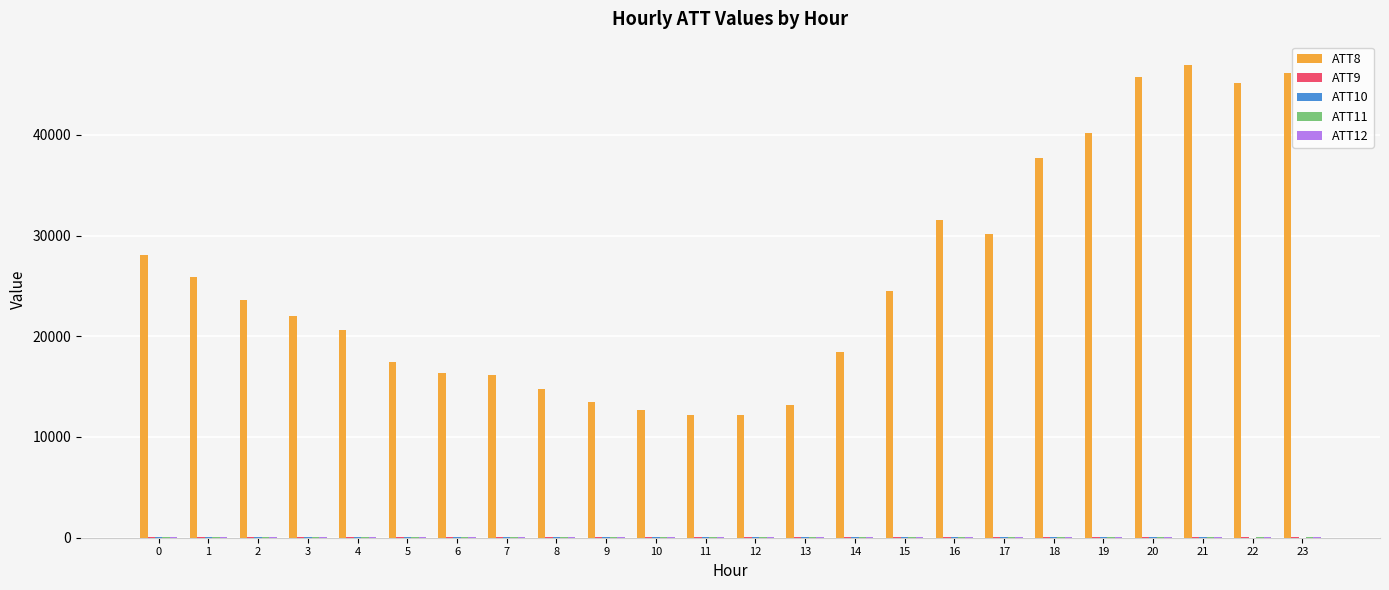

What is the maximum value shown in the chart?

46900.0